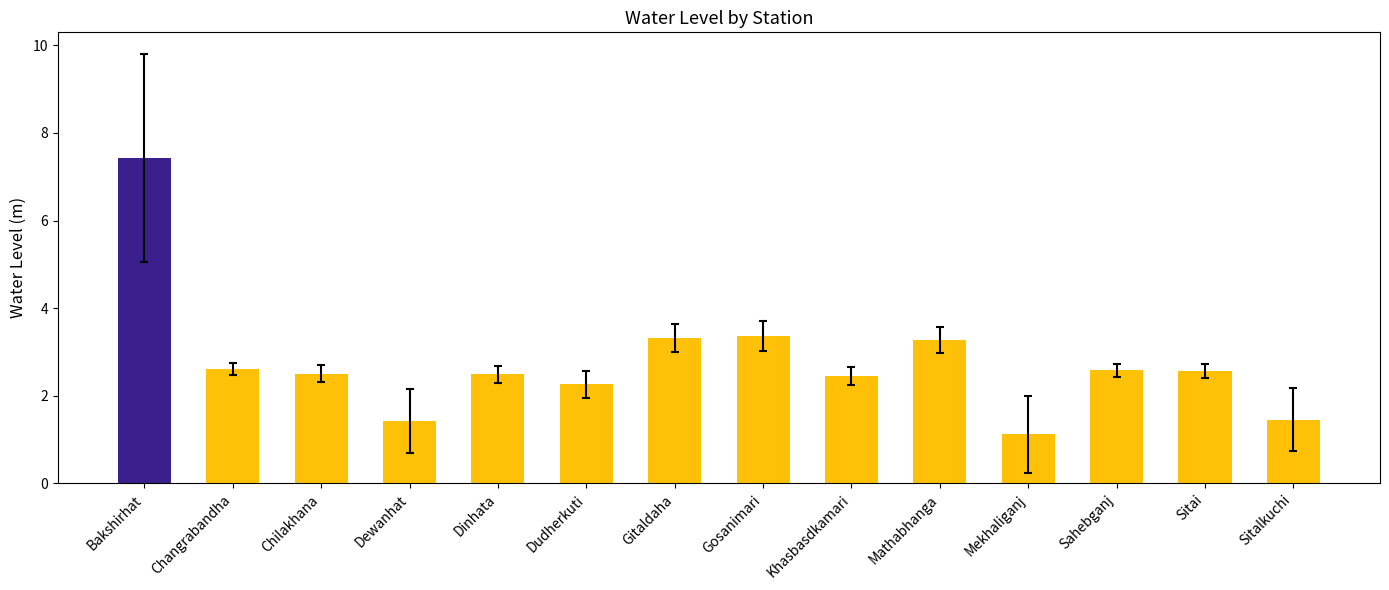

How many data points are less than 2?

3